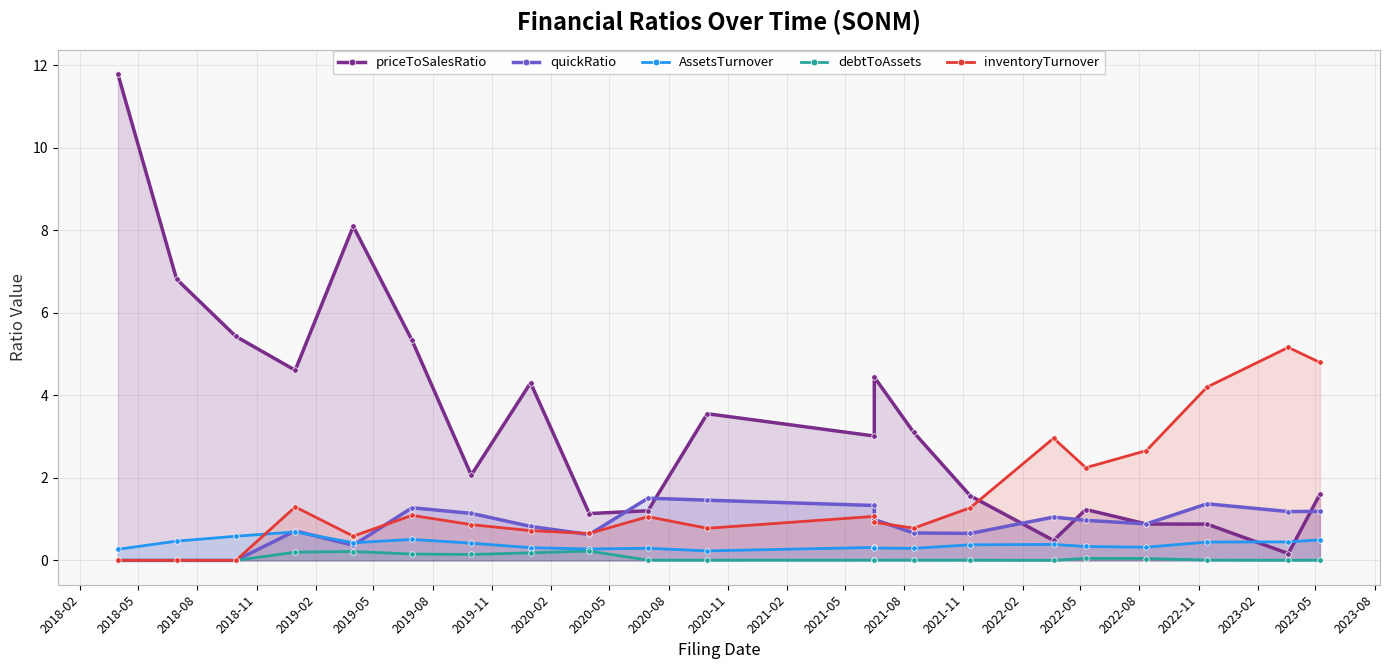

How many intersections are there between quickRatio and priceToSalesRatio?

6